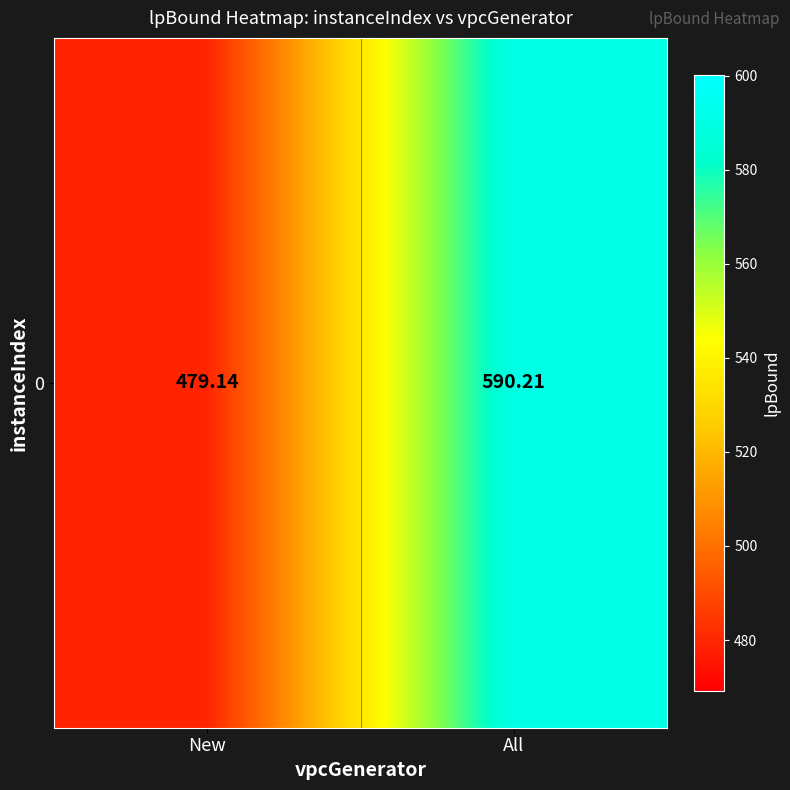

List the labels in order of value, largest first.

All, New